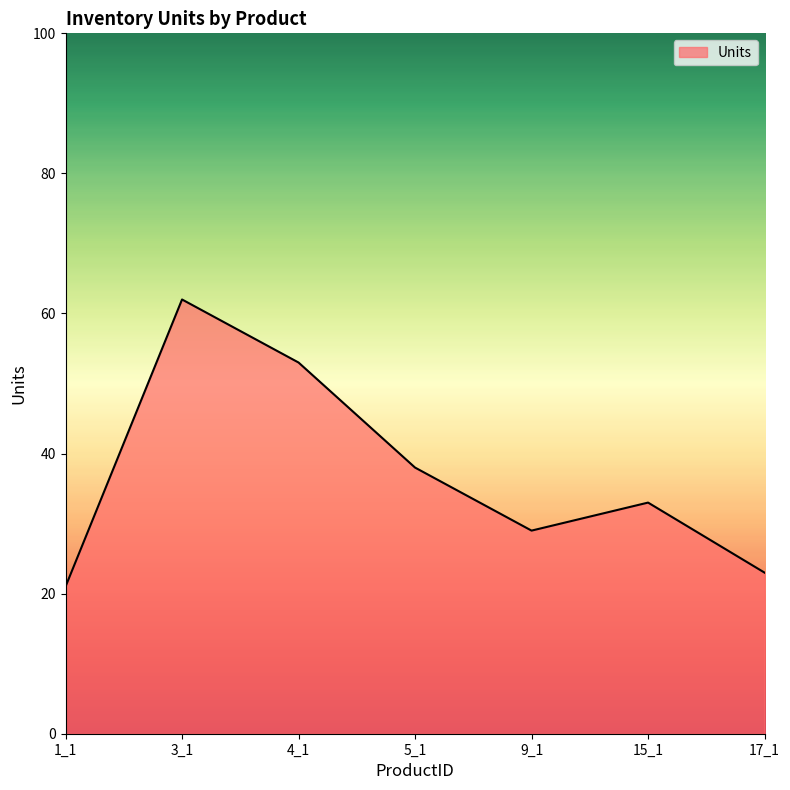

List the labels in order of value, smallest first.

1_1, 17_1, 9_1, 15_1, 5_1, 4_1, 3_1